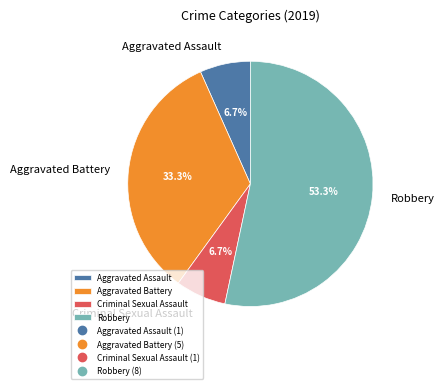

Combined, do Criminal Sexual Assault and Robbery account for over 50%?

Yes